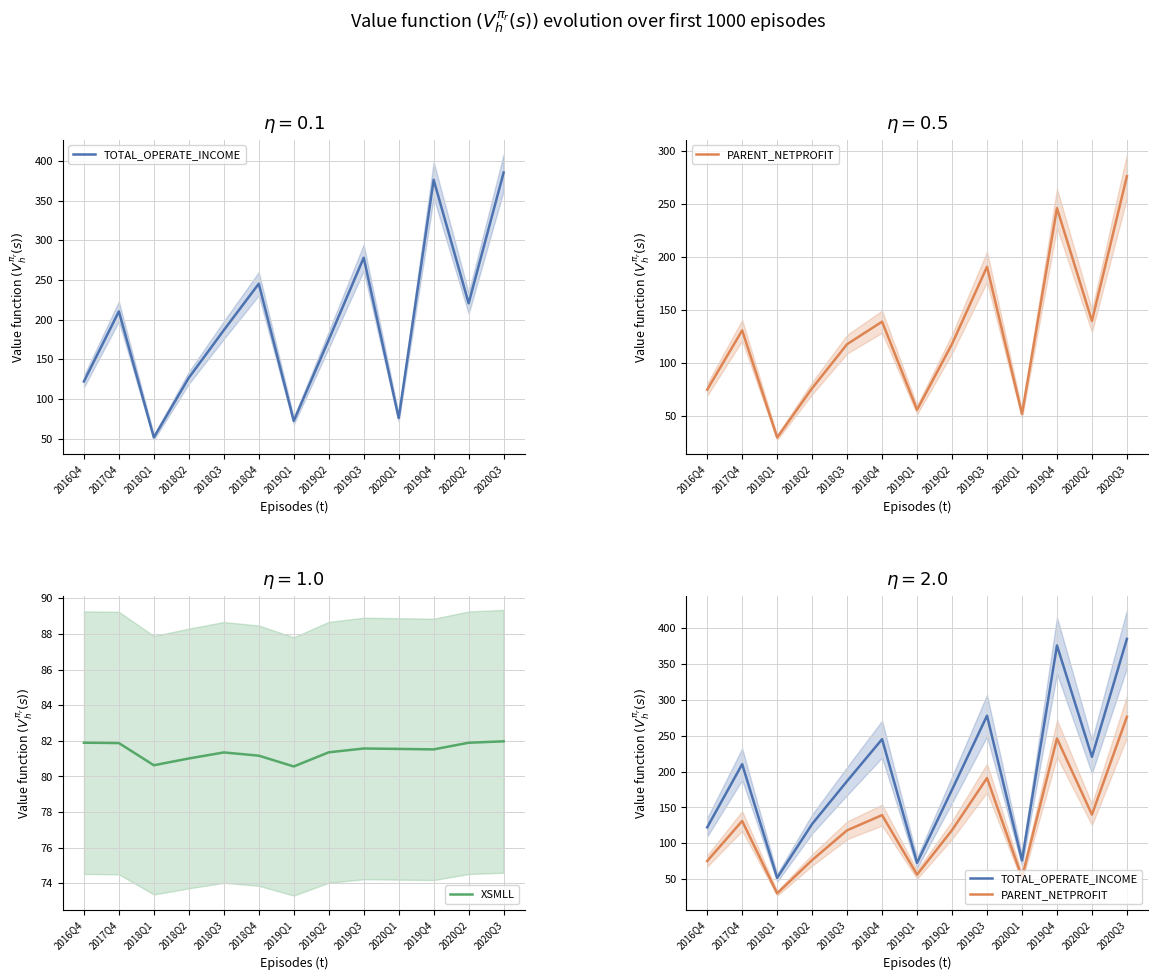

True or false: PARENT_NETPROFIT and TOTAL_OPERATE_INCOME cross at least once.

False